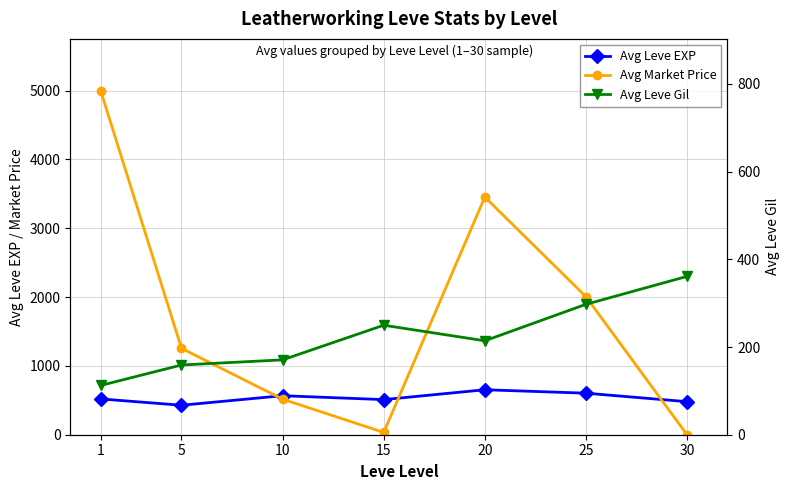

What is the sum of the Avg Leve Gil values at 1 and 30?

473.3